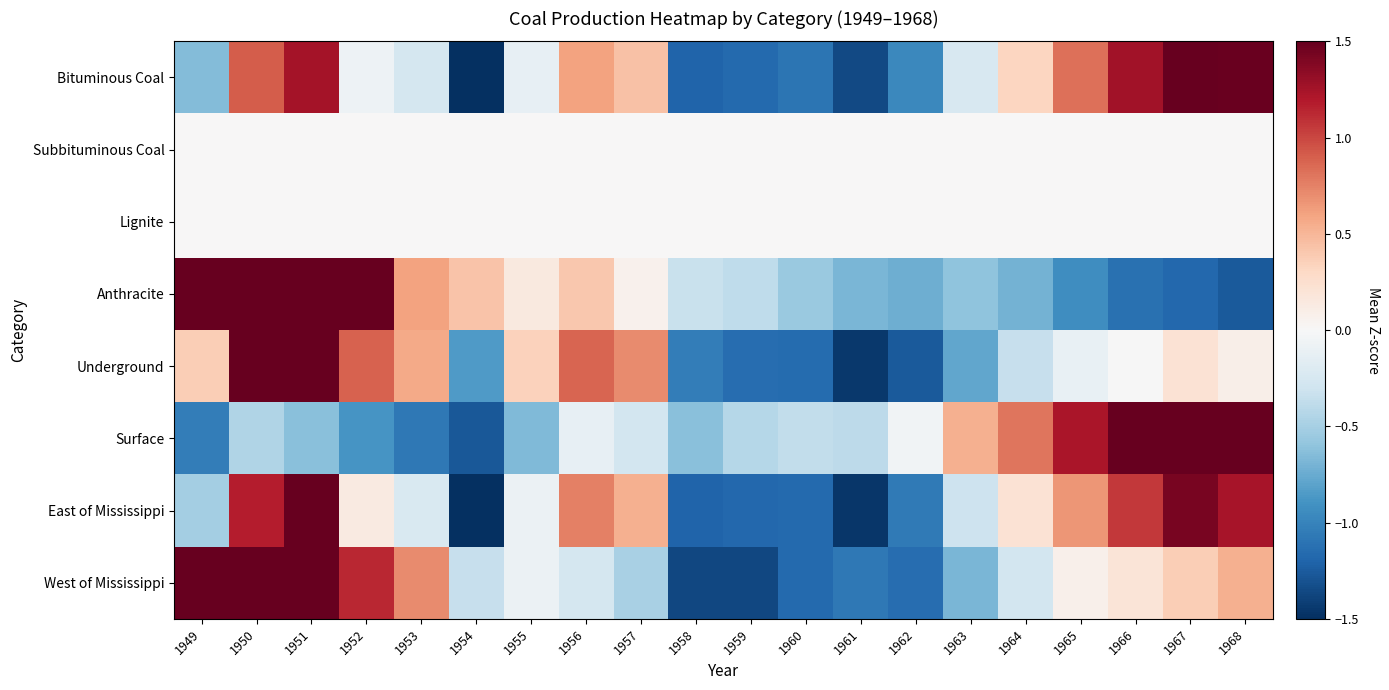

At how many categories does at least one series exceed 1?

8